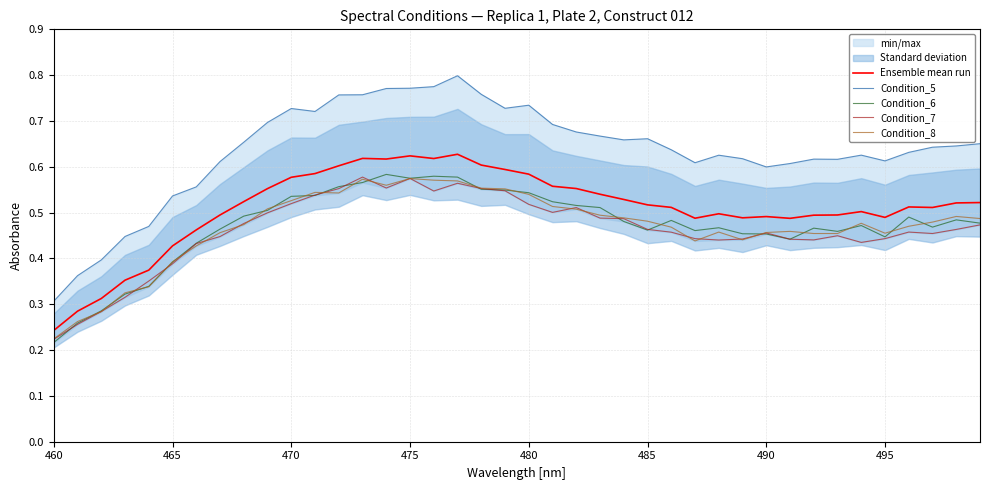

What is the difference between the maximum and minimum values in the Condition_5 series?

0.5